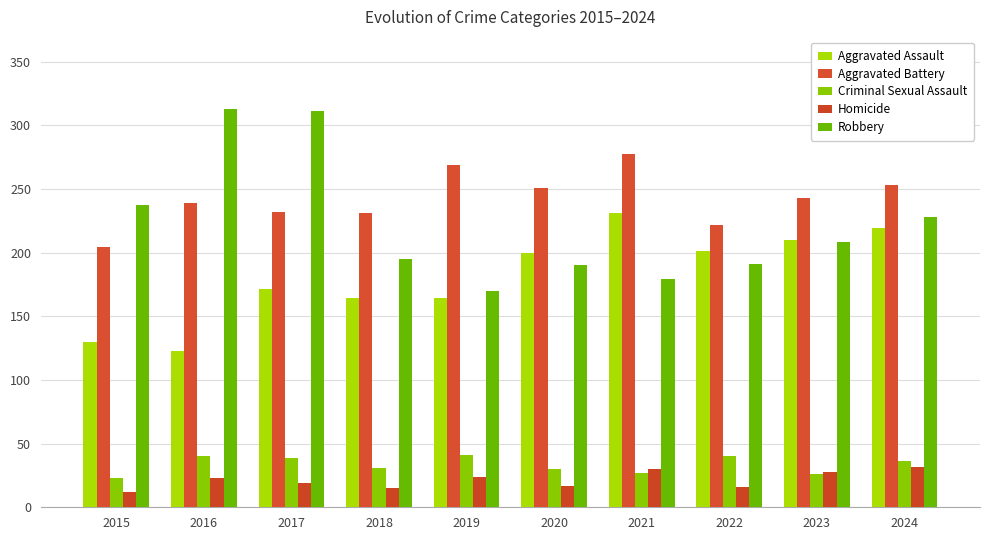

Is it true that Homicide equals 42 at 2023?

False